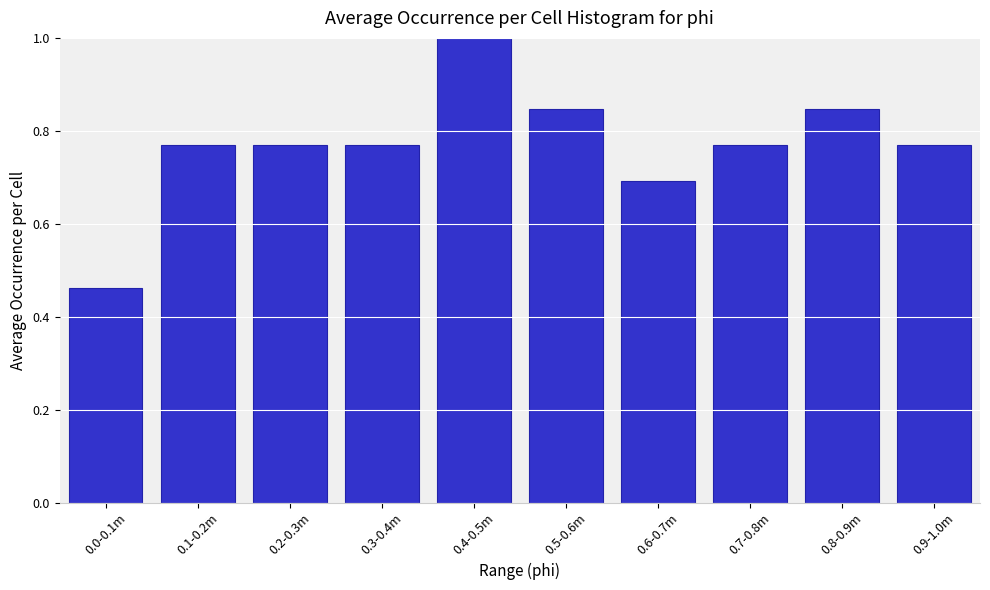

What is the sum of all values?

7.7